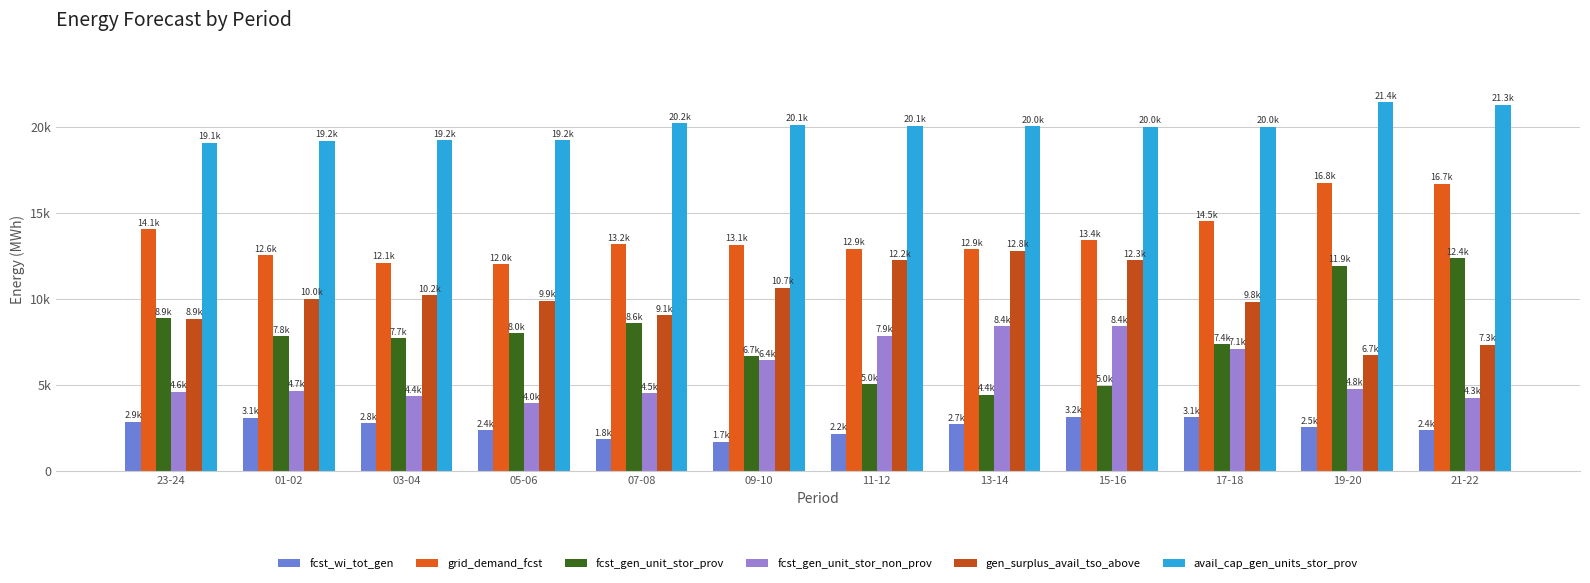

How many data points does each series have?

12